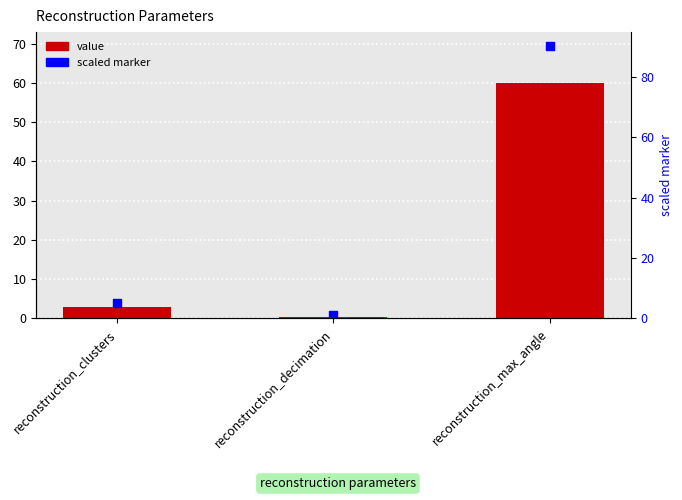

What is the total value across all series at reconstruction_max_angle?

129.5